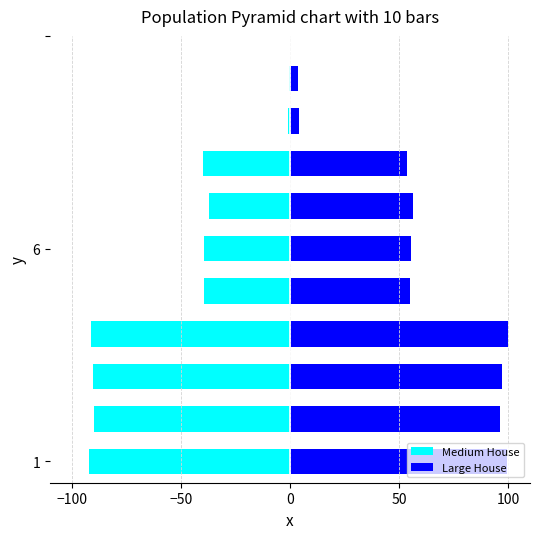

What are all the series names shown in the legend?

Medium House, Large House